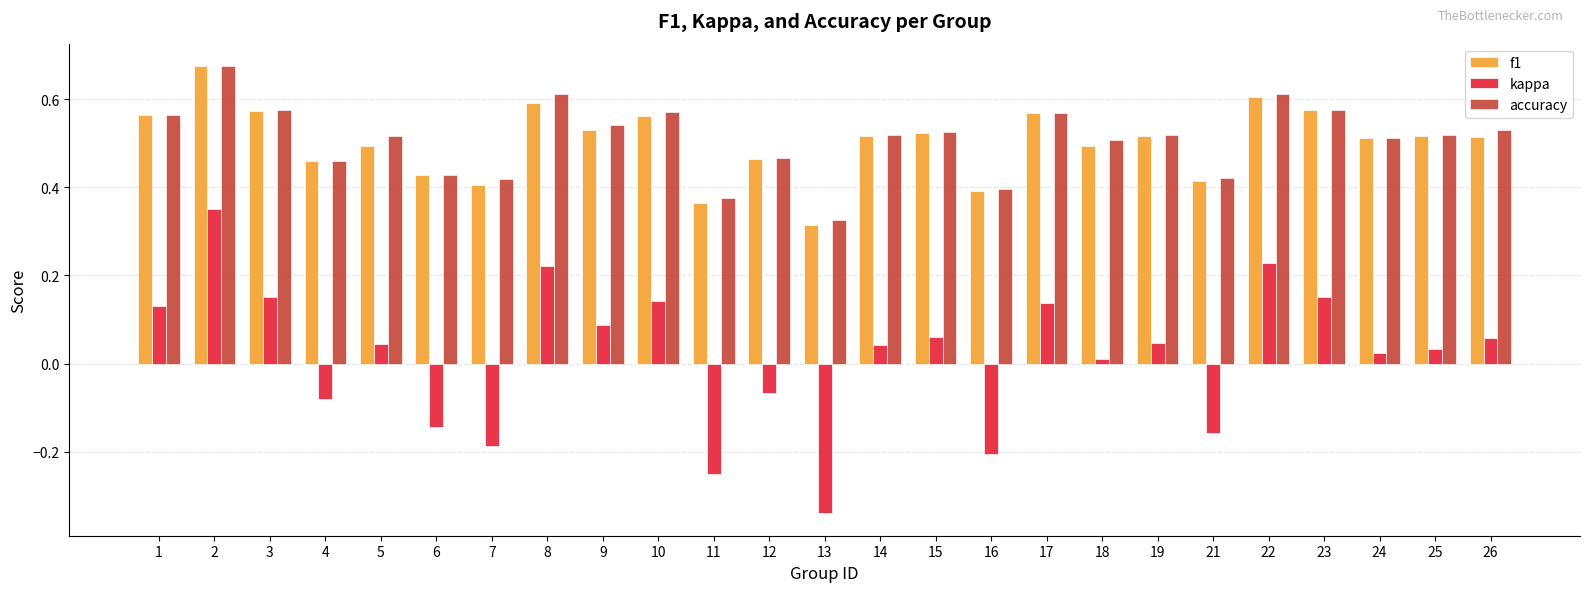

At which label does accuracy reach its minimum?

13